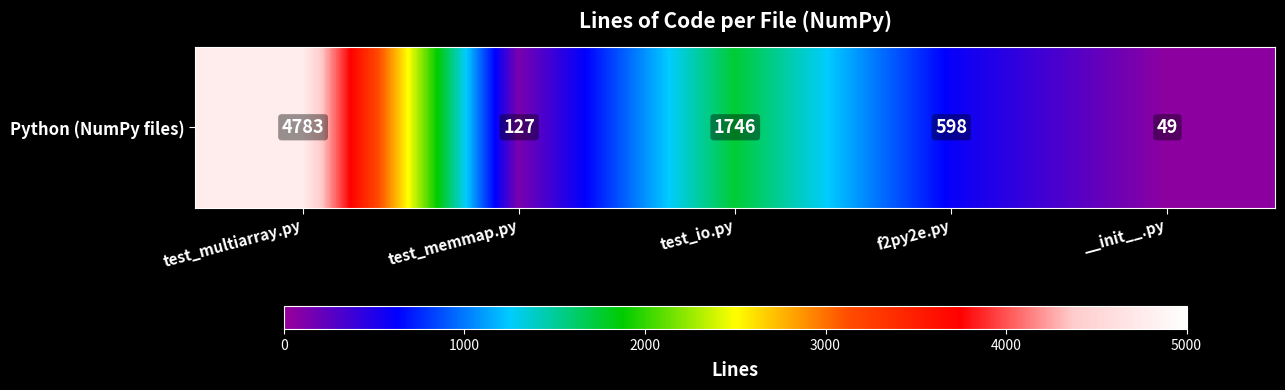

Count the number of data series in this chart.

1